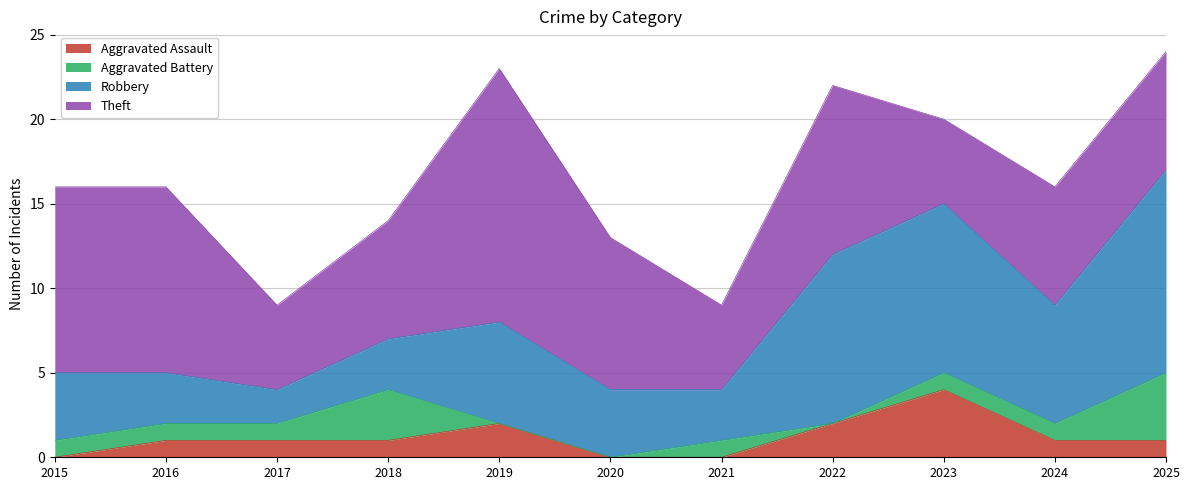

At which category is the sum across all series the highest?

2025